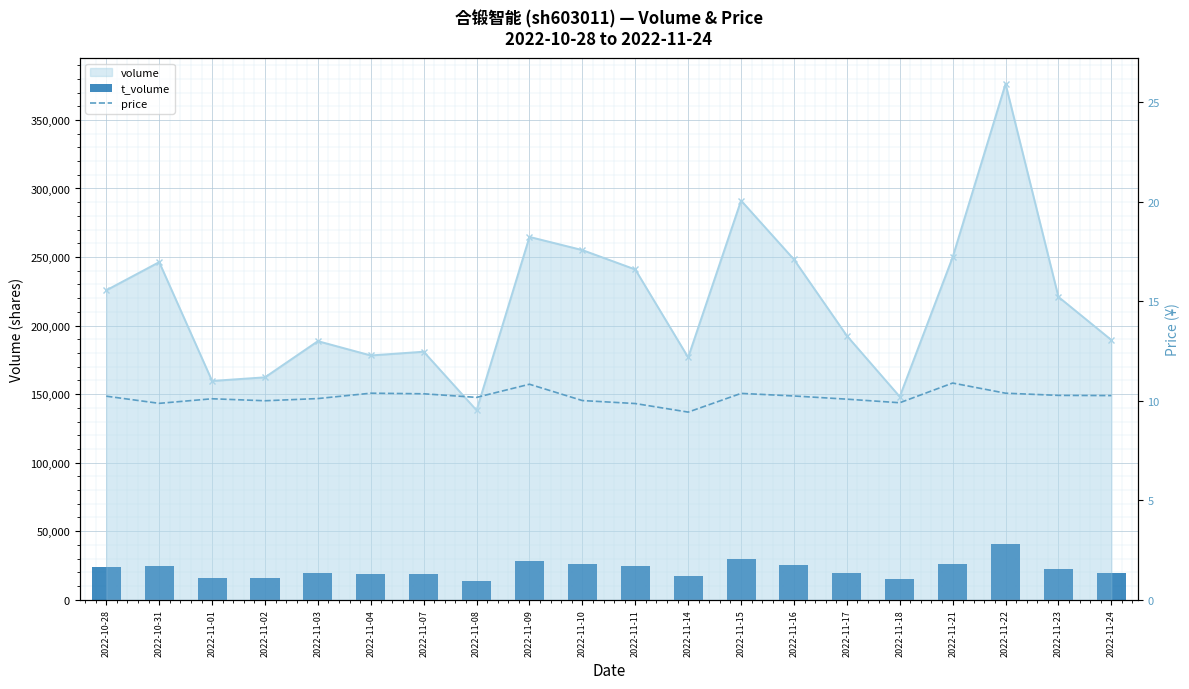

What is the approximate value of price at 2022-11-02?

10.0